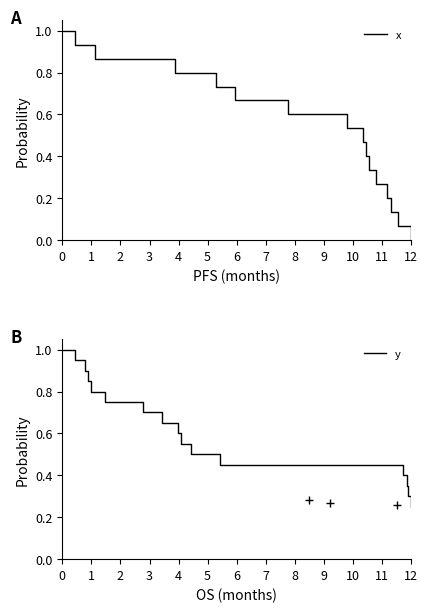

At which label does x reach its minimum?

12